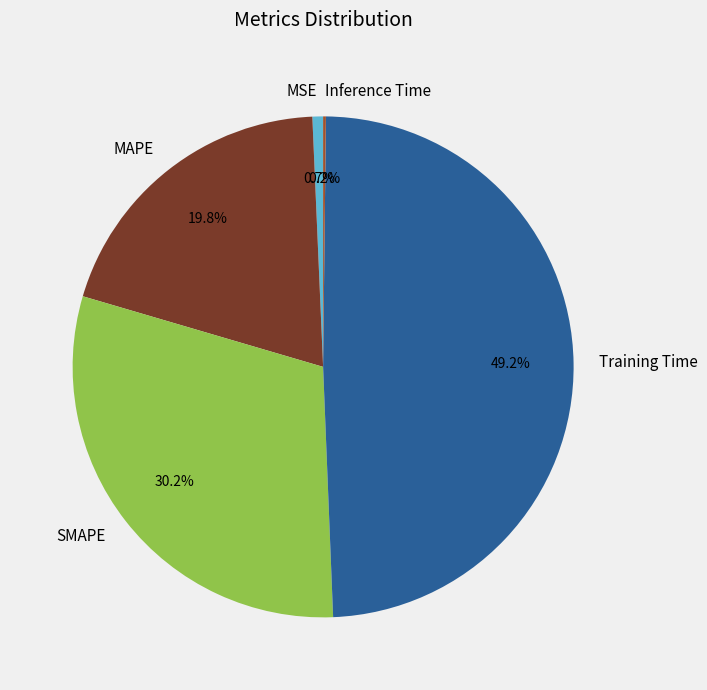

Which category has the biggest portion of the pie?

Training Time